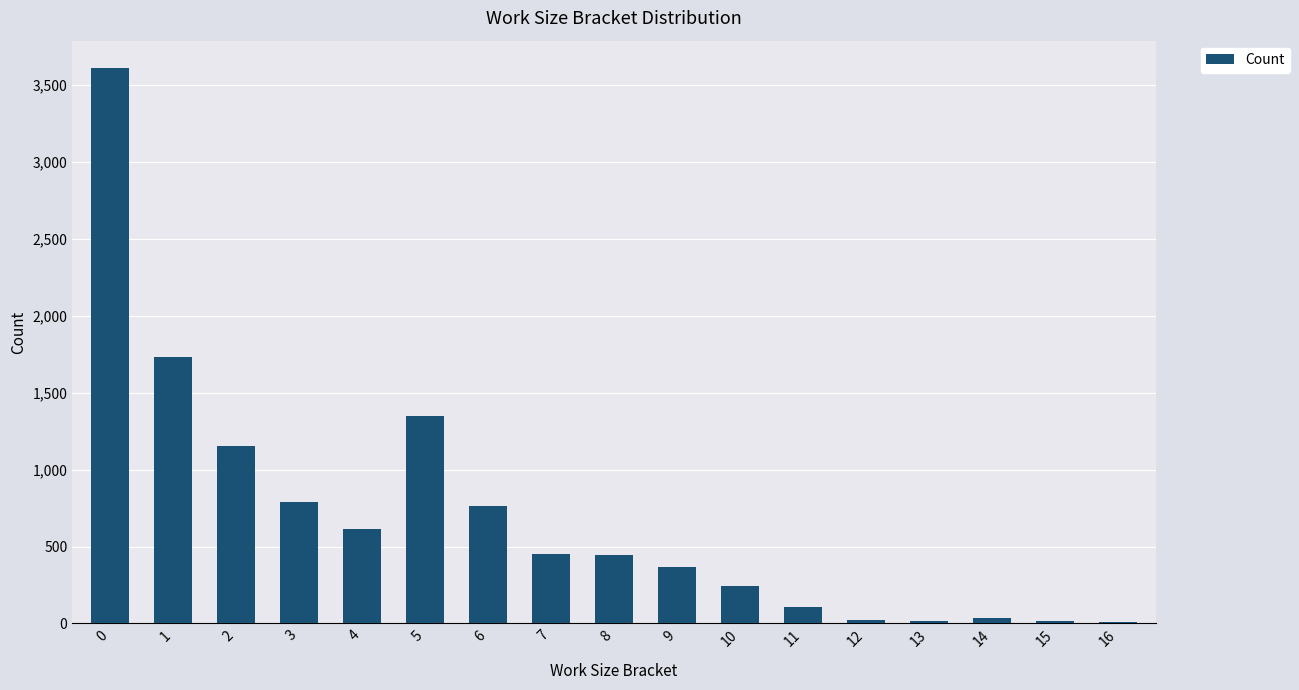

What is the maximum value shown in the chart?

3609